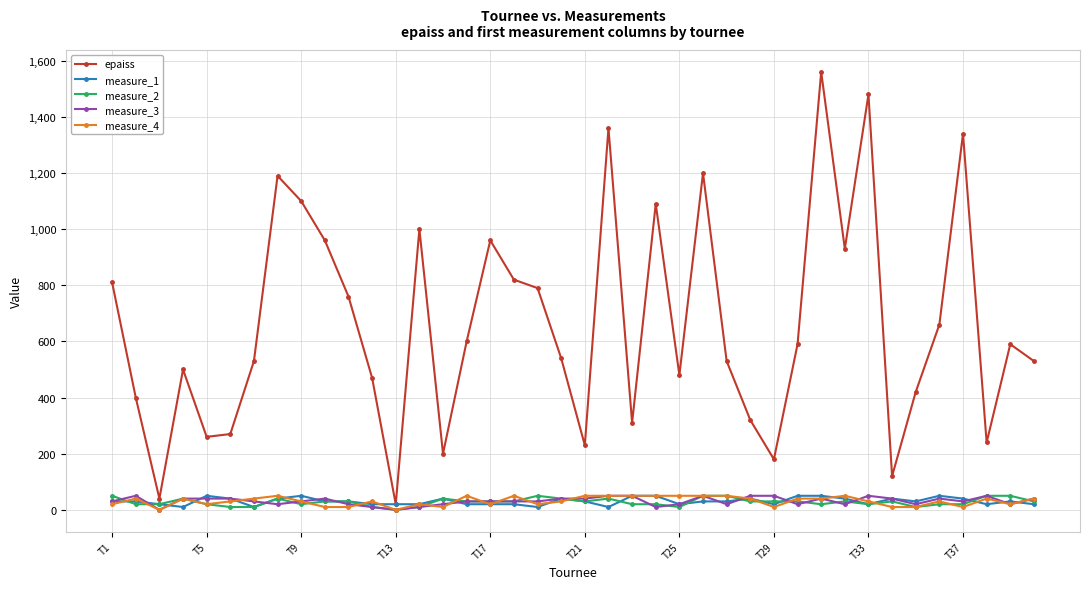

Which series has the largest total across all categories?

epaiss